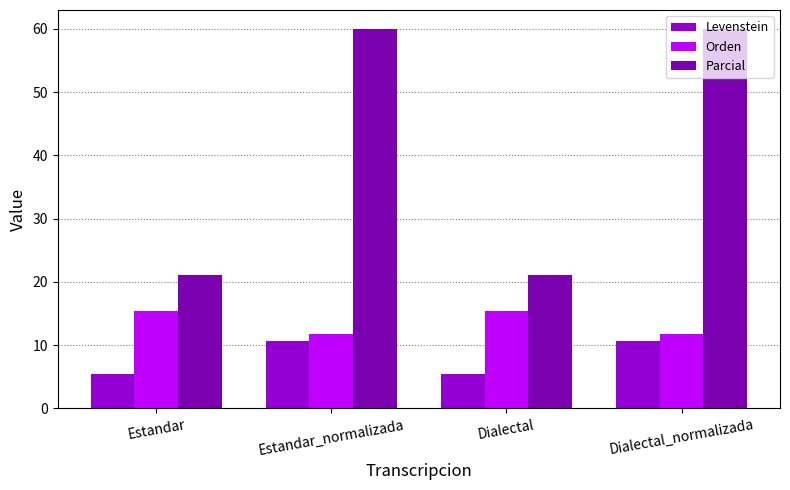

Reading right to left, list all the values displayed in this chart.

Levenstein: Dialectal_normalizada=10.6	Dialectal=5.4	Estandar_normalizada=10.6	Estandar=5.4
Orden: Dialectal_normalizada=11.8	Dialectal=15.4	Estandar_normalizada=11.8	Estandar=15.4
Parcial: Dialectal_normalizada=60.0	Dialectal=21.1	Estandar_normalizada=60.0	Estandar=21.1